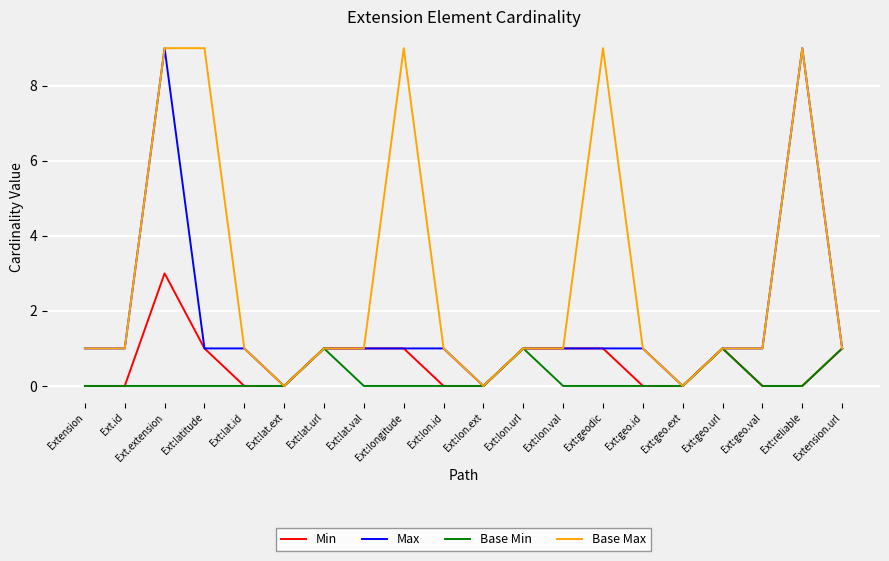

Reading right to left, list all the values displayed in this chart.

Min: Extension.url=1	Ext:reliable=0	Ext:geo.val=0	Ext:geo.url=1	Ext:geo.ext=0	Ext:geo.id=0	Ext:geodic=1	Ext:lon.val=1	Ext:lon.url=1	Ext:lon.ext=0	Ext:lon.id=0	Ext:longitude=1	Ext:lat.val=1	Ext:lat.url=1	Ext:lat.ext=0	Ext:lat.id=0	Ext:latitude=1	Ext.extension=3	Ext.id=0	Extension=0
Max: Extension.url=1	Ext:reliable=9	Ext:geo.val=1	Ext:geo.url=1	Ext:geo.ext=0	Ext:geo.id=1	Ext:geodic=1	Ext:lon.val=1	Ext:lon.url=1	Ext:lon.ext=0	Ext:lon.id=1	Ext:longitude=1	Ext:lat.val=1	Ext:lat.url=1	Ext:lat.ext=0	Ext:lat.id=1	Ext:latitude=1	Ext.extension=9	Ext.id=1	Extension=1
Base Min: Extension.url=1	Ext:reliable=0	Ext:geo.val=0	Ext:geo.url=1	Ext:geo.ext=0	Ext:geo.id=0	Ext:geodic=0	Ext:lon.val=0	Ext:lon.url=1	Ext:lon.ext=0	Ext:lon.id=0	Ext:longitude=0	Ext:lat.val=0	Ext:lat.url=1	Ext:lat.ext=0	Ext:lat.id=0	Ext:latitude=0	Ext.extension=0	Ext.id=0	Extension=0
Base Max: Extension.url=1	Ext:reliable=9	Ext:geo.val=1	Ext:geo.url=1	Ext:geo.ext=0	Ext:geo.id=1	Ext:geodic=9	Ext:lon.val=1	Ext:lon.url=1	Ext:lon.ext=0	Ext:lon.id=1	Ext:longitude=9	Ext:lat.val=1	Ext:lat.url=1	Ext:lat.ext=0	Ext:lat.id=1	Ext:latitude=9	Ext.extension=9	Ext.id=1	Extension=1